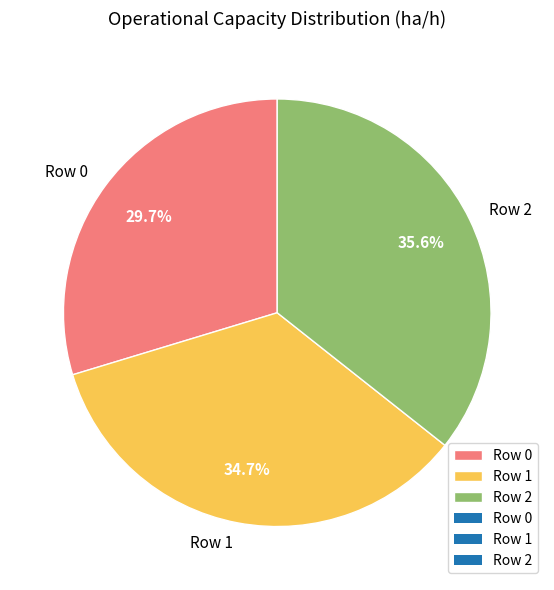

To the nearest percent, what is the difference between the largest and smallest slice percentages?

6%